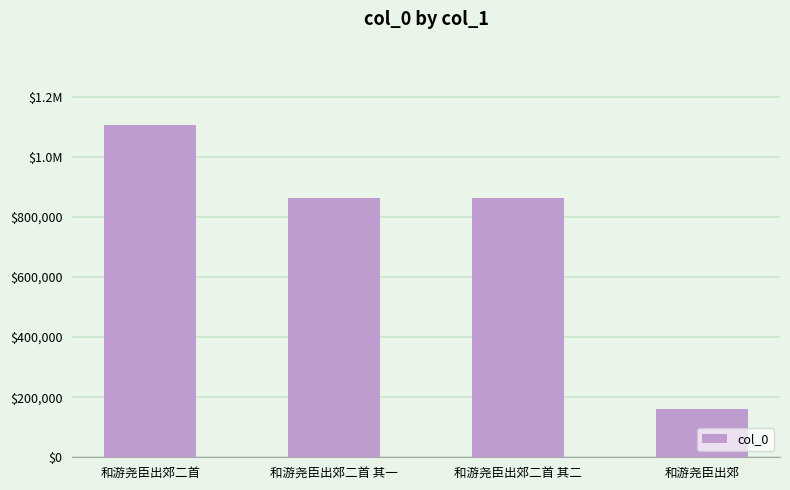

List the labels in order of value, smallest first.

和游尧臣出郊, 和游尧臣出郊二首 其二, 和游尧臣出郊二首 其一, 和游尧臣出郊二首